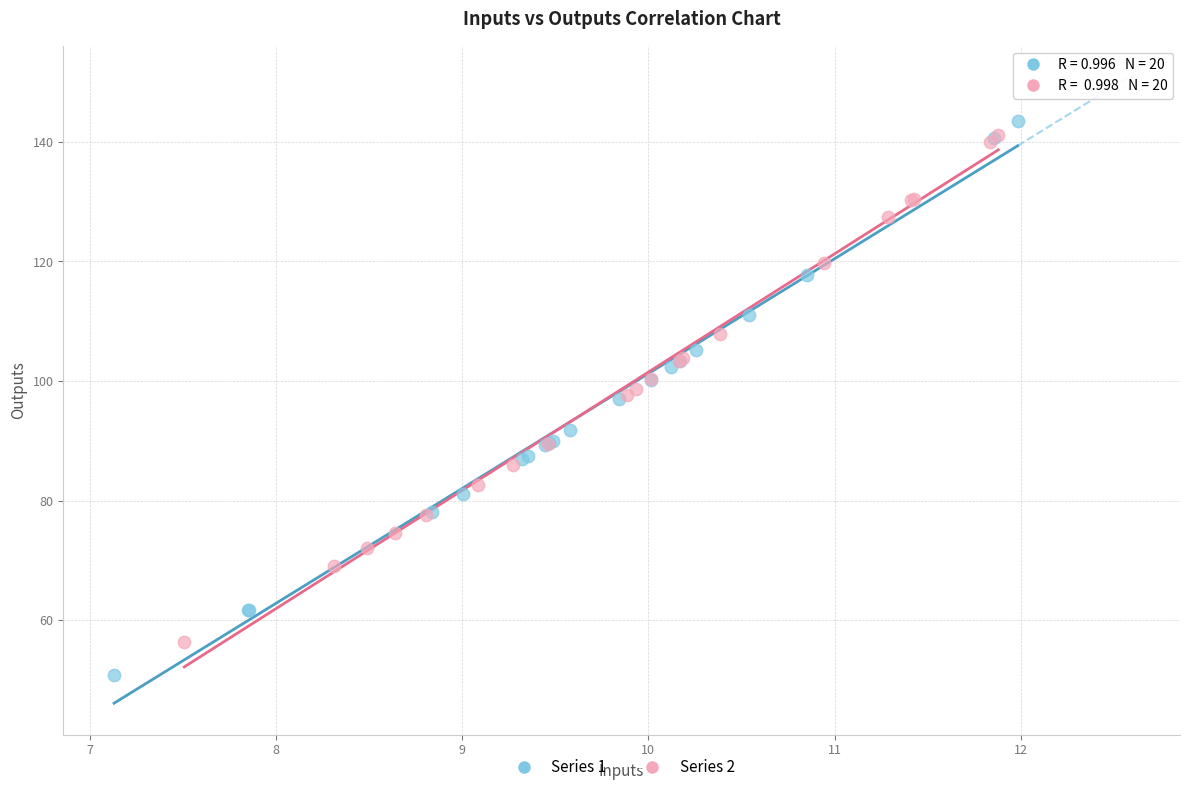

What are all the series names shown in the legend?

Series 1, Series 2